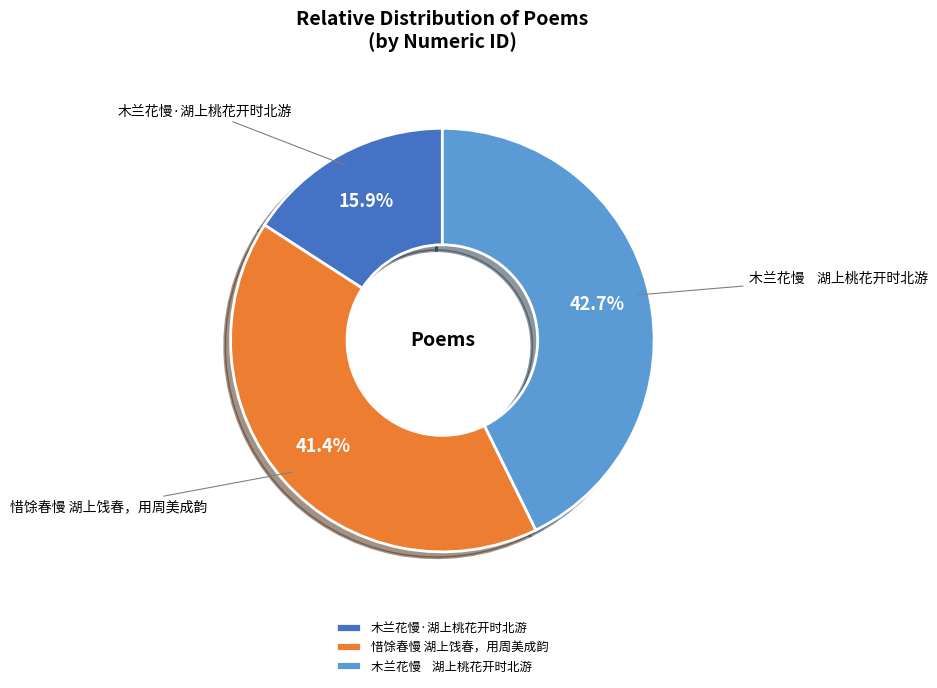

Is 惜馀春慢 湖上饯春，用周美成韵 the majority of the pie?

No